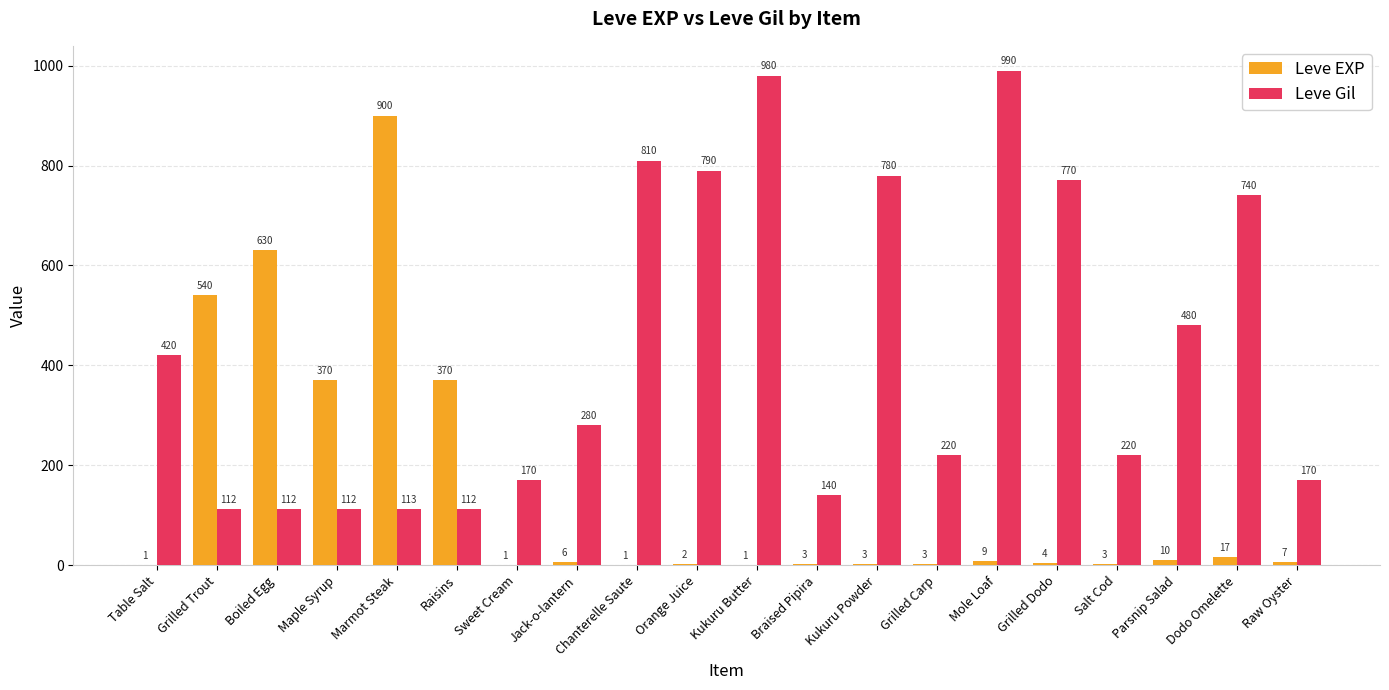

Which series has the widest spread of values?

Leve EXP